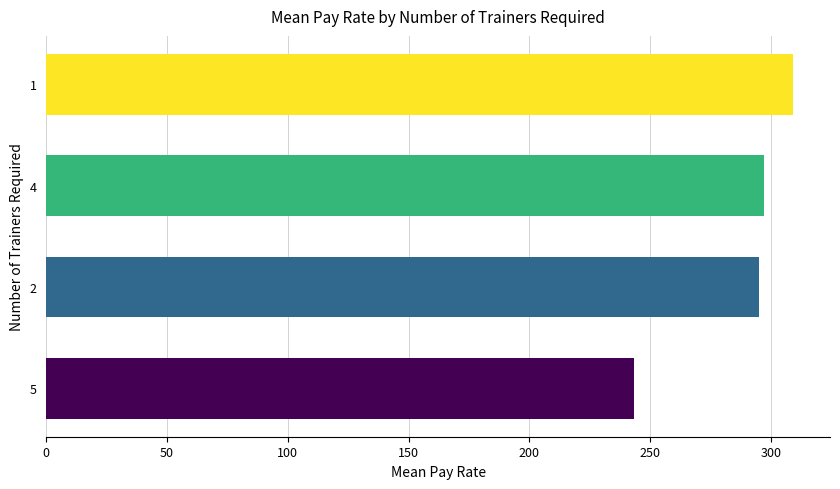

Count the number of values greater than 297.

2